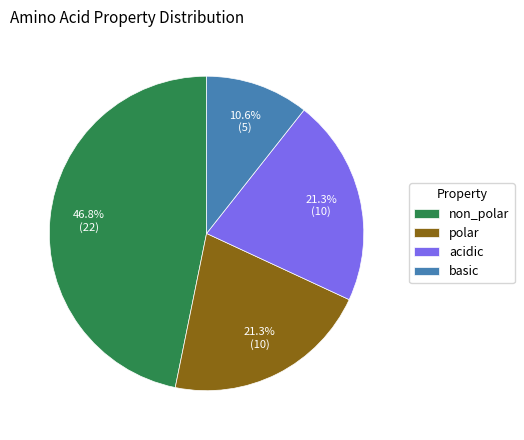

Which has a higher value, polar or non_polar?

non_polar